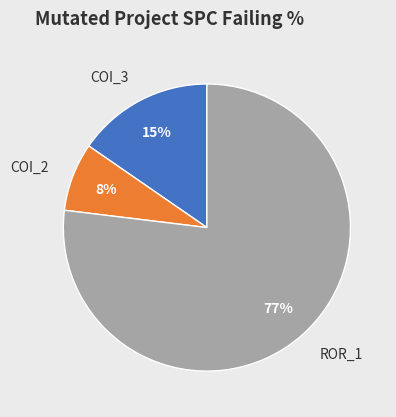

Combined, do ROR_1 and COI_3 account for over 50%?

Yes